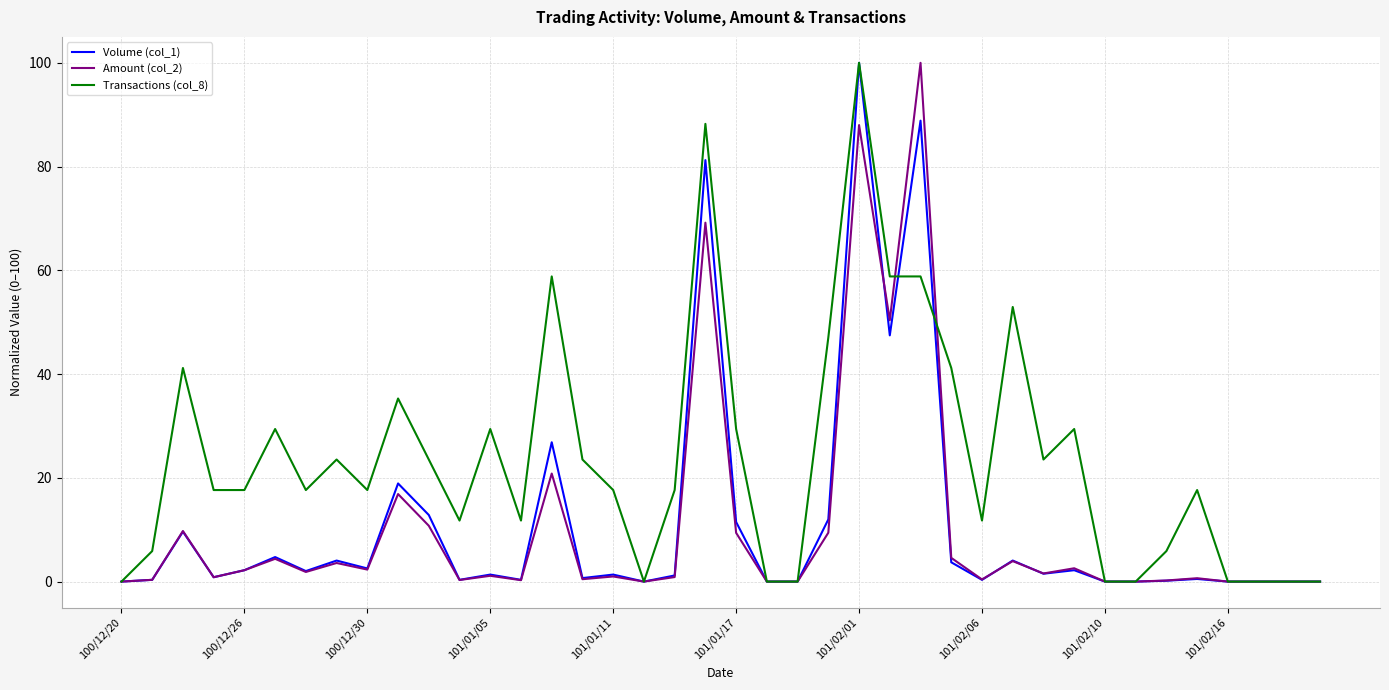

How many categories are shown in the chart?

40